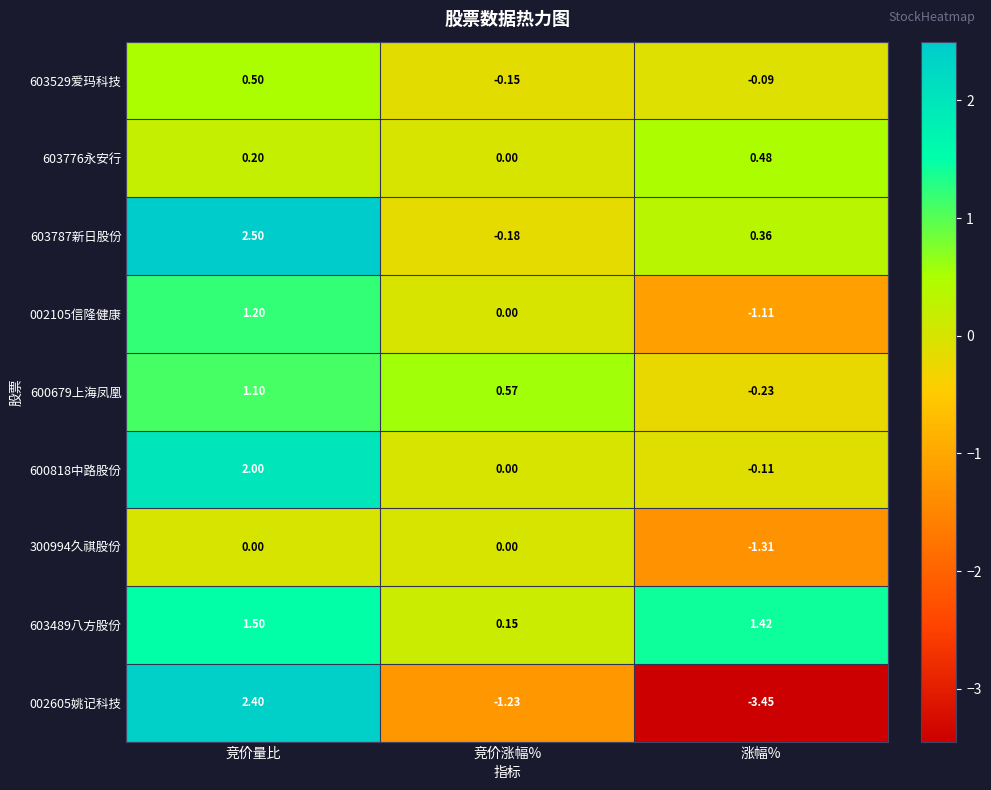

What is the spread (max minus min) of values at 竞价涨幅%?

1.8